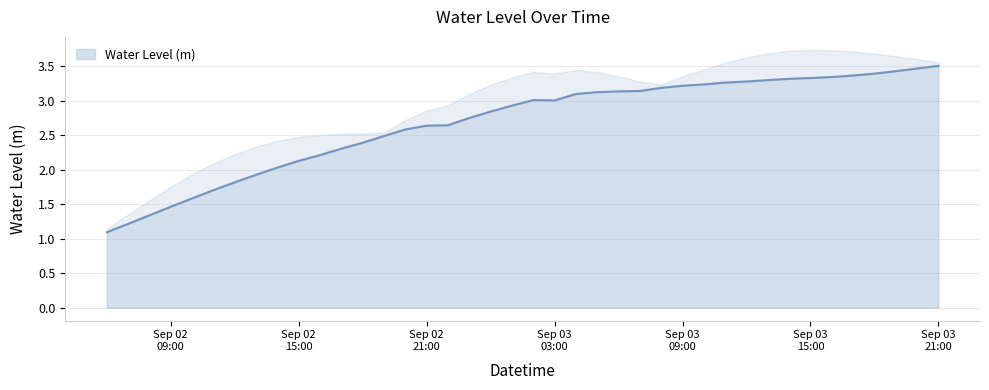

What is the lowest value of the Water Level (m) series?

1.1